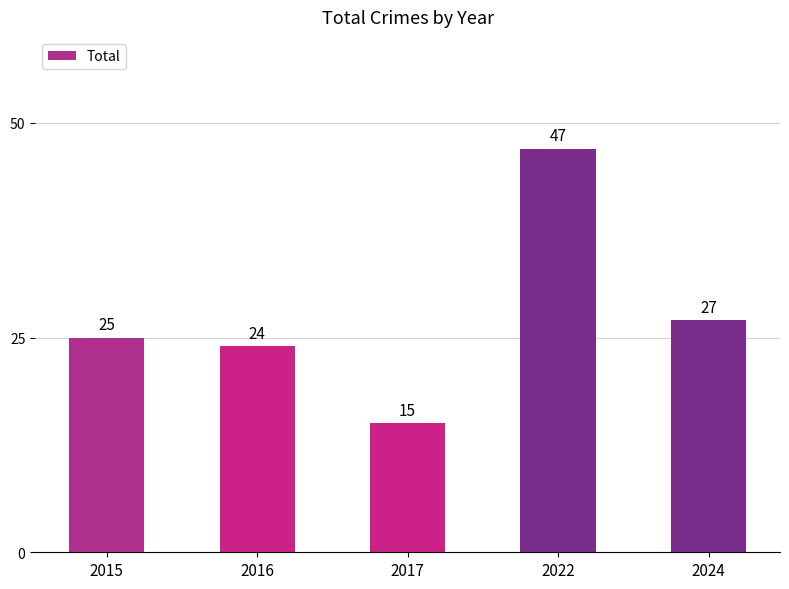

At which category does the chart reach its minimum across all series?

2017